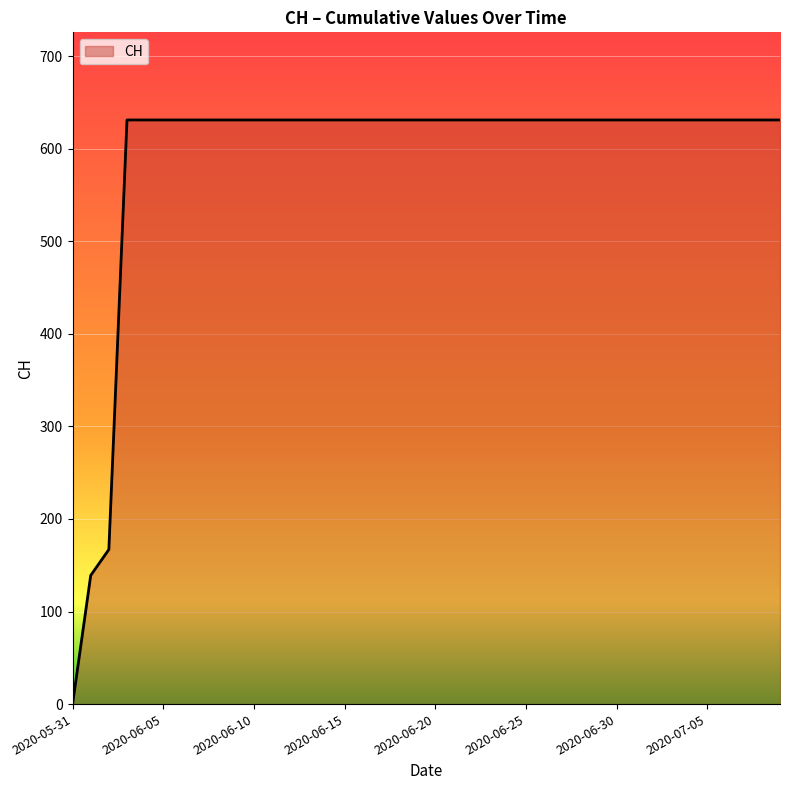

What is the difference between the maximum and minimum values?

631